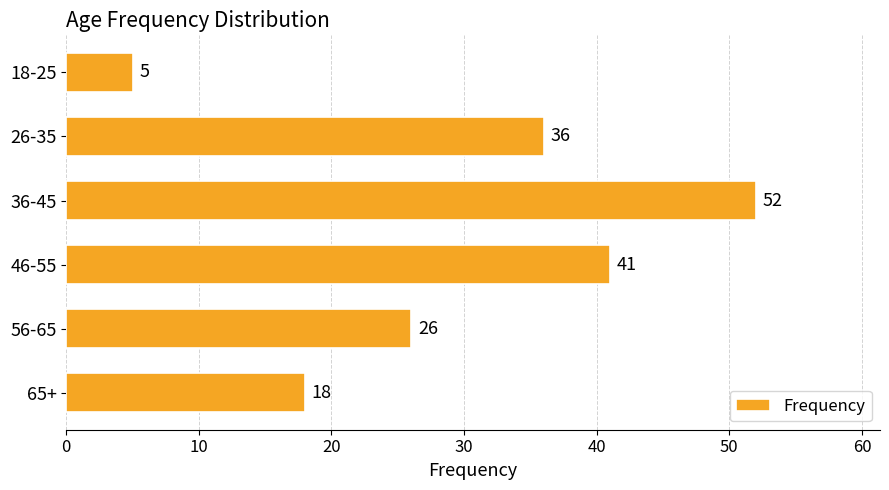

Approximately how many times larger is the value at 36-45 compared to 26-35?

1.4